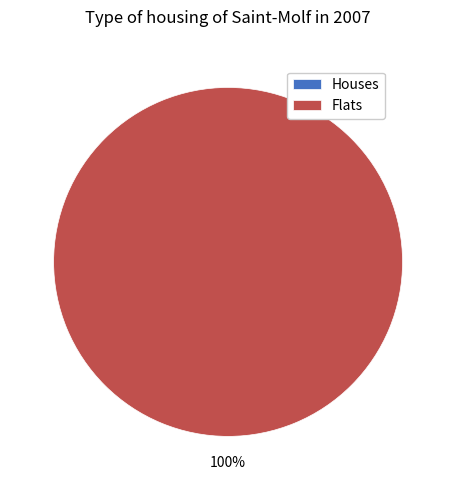

To the nearest percent, what is the average slice percentage?

50%